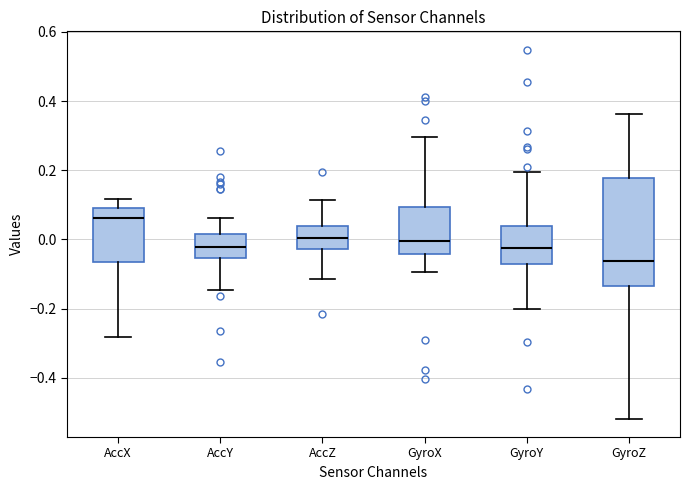

Which box has the lowest median line?

GyroZ